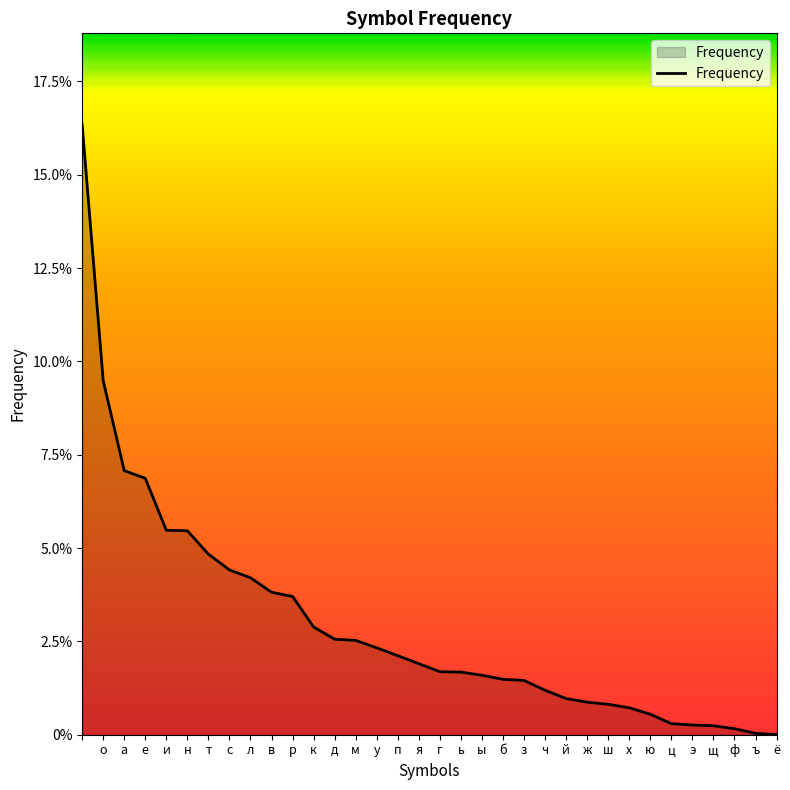

Does the chart display data point markers on the line(s)?

No